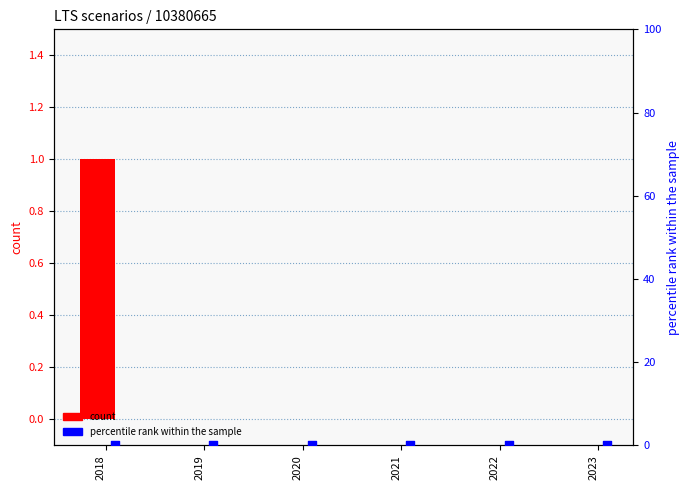

Which series contains the highest Y value?

count